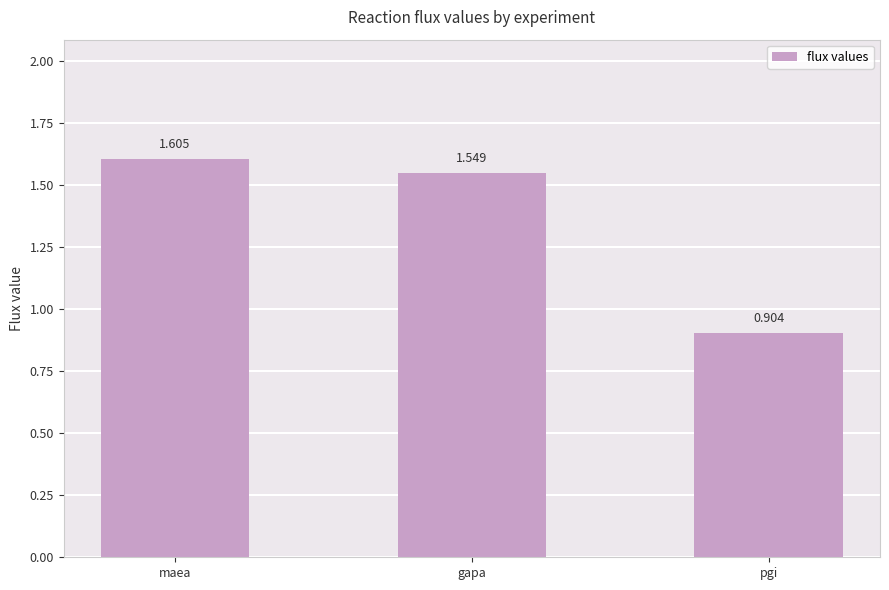

What is the average value?

1.4